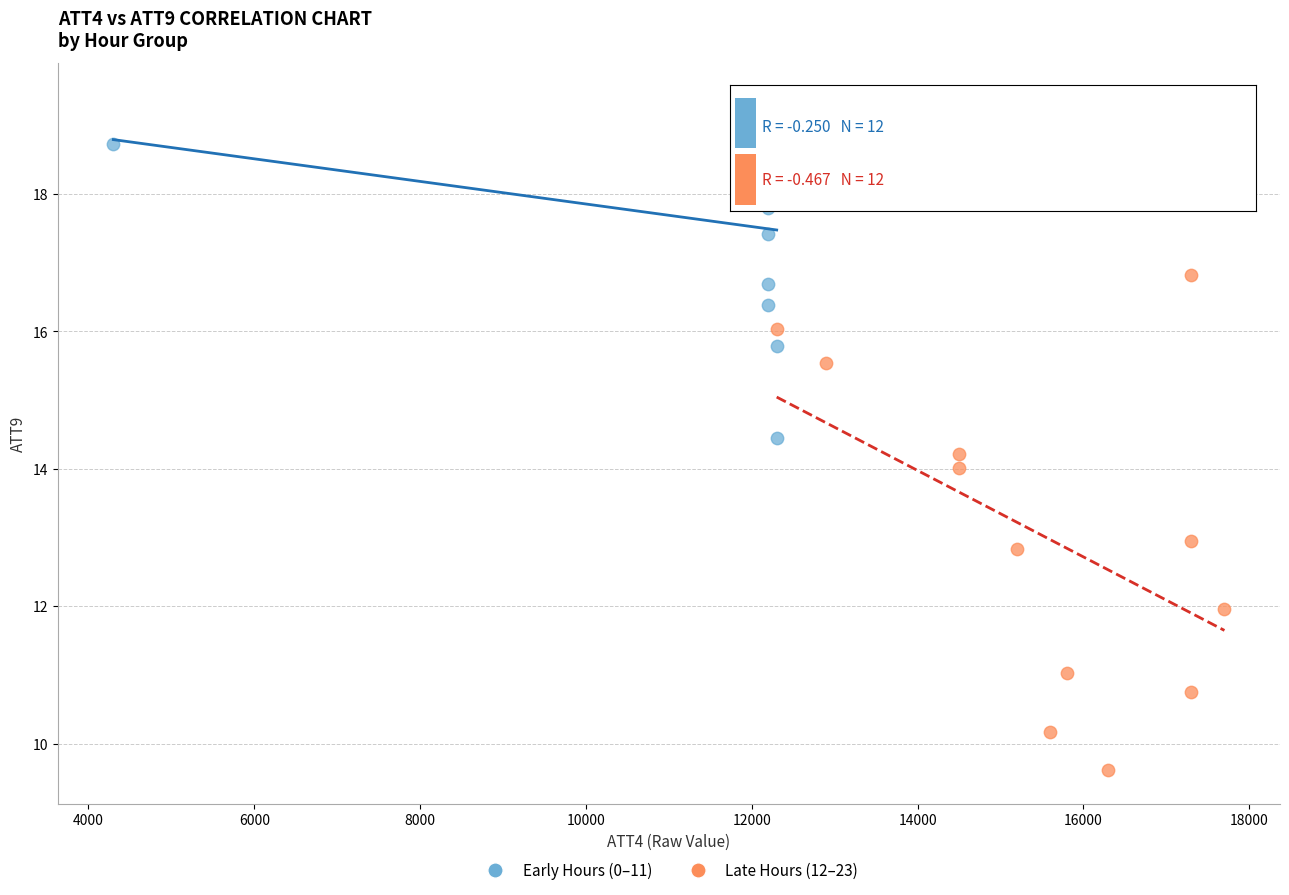

Which series contains the highest Y value?

Early Hours (0–11)